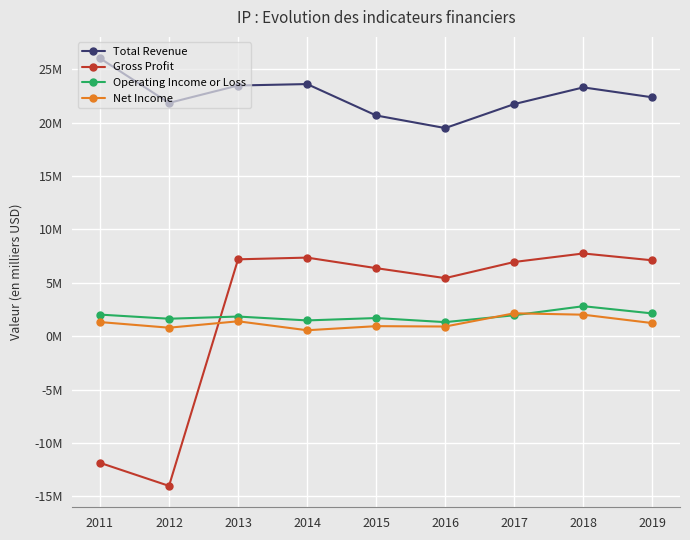

Reading left to right, transcribe all the data shown in this chart.

Total Revenue: 26034000	21852000	23483000	23617000	20675000	19495000	21743000	23306000	22376000
Gross Profit: -11864000	-14026000	7200000	7360000	6373000	5438000	6951000	7748000	7107000
Operating Income or Loss: 2021000	1634000	1839000	1476000	1698000	1315000	1960000	2808000	2130000
Net Income: 1322000	794000	1395000	555000	938000	904000	2144000	2012000	1225000